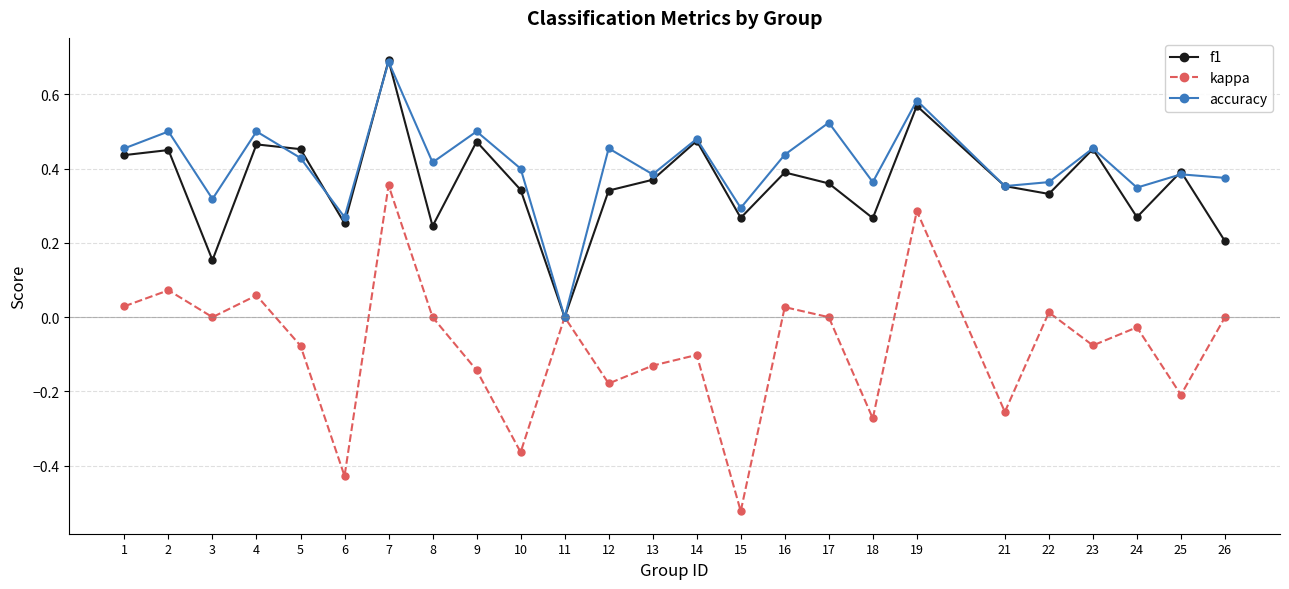

At 18, list the series in order from smallest to largest.

kappa, f1, accuracy